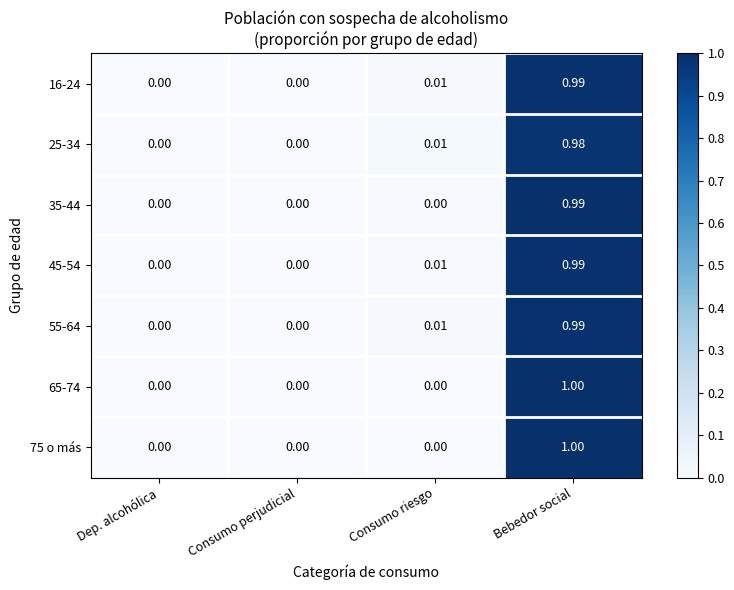

At which category is the sum across all series the highest?

Bebedor social